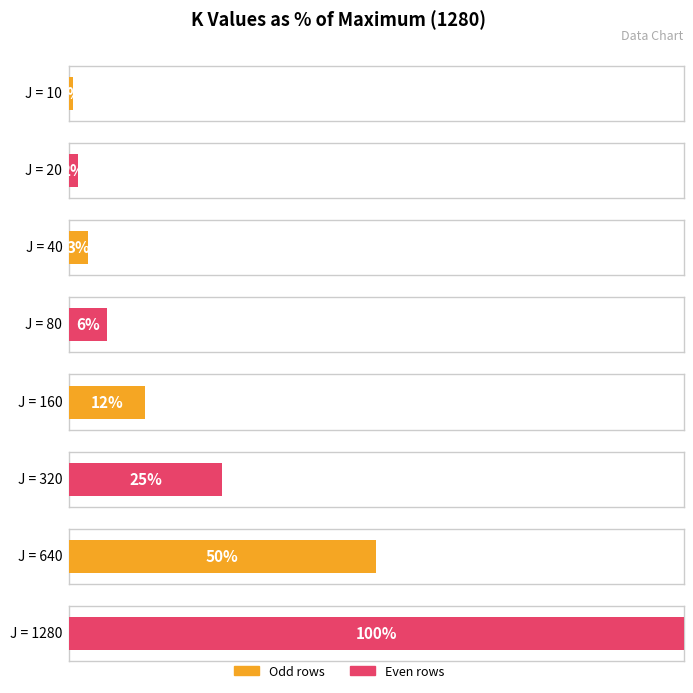

Which label corresponds to the largest value in the chart?

1280